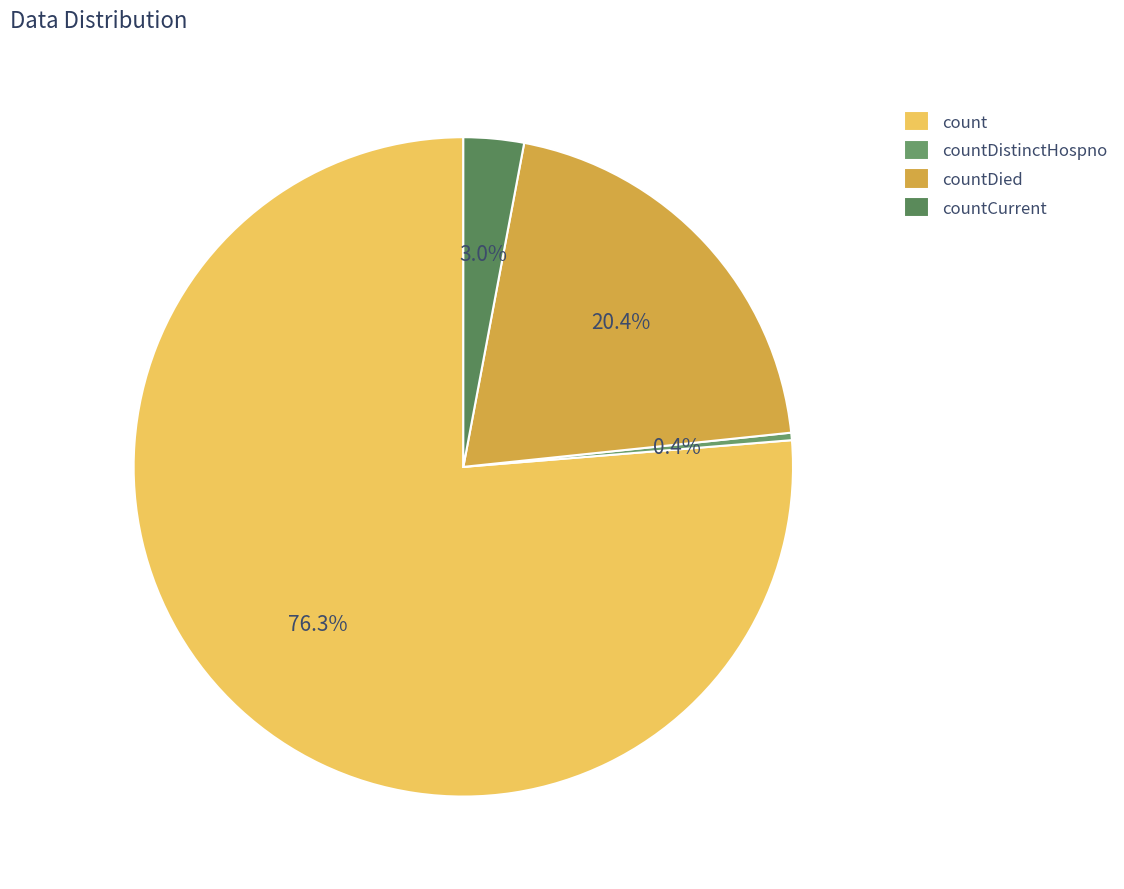

What is the smallest slice in the pie chart?

countDistinctHospno